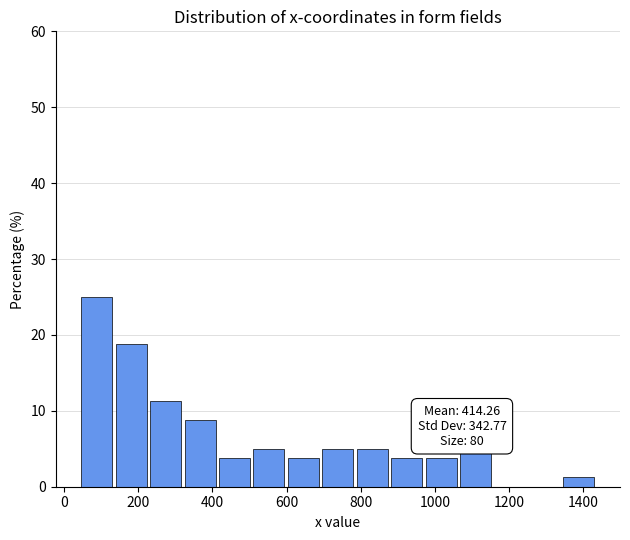

Over which range of the x-axis is the bar tallest?

40 to 140